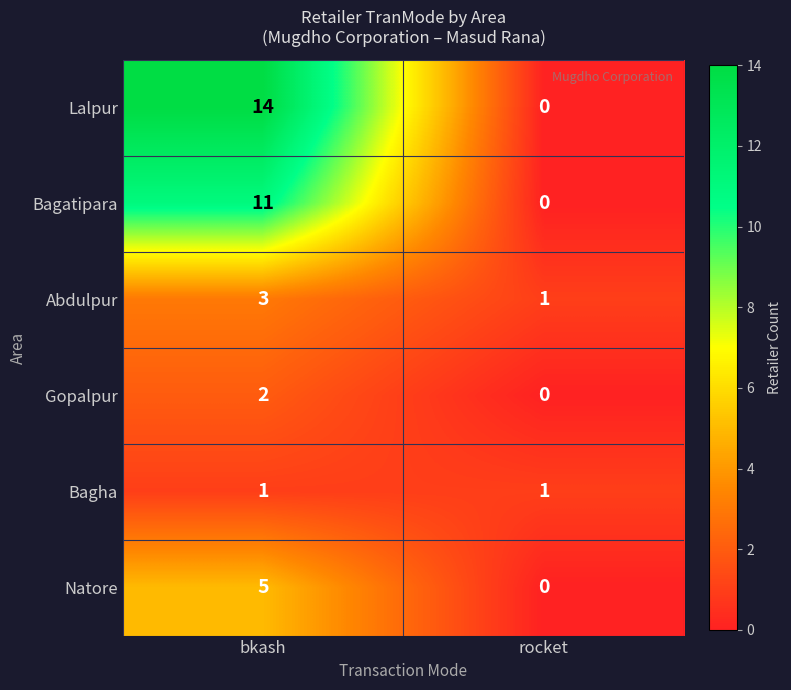

Which series has the widest spread of values?

Lalpur